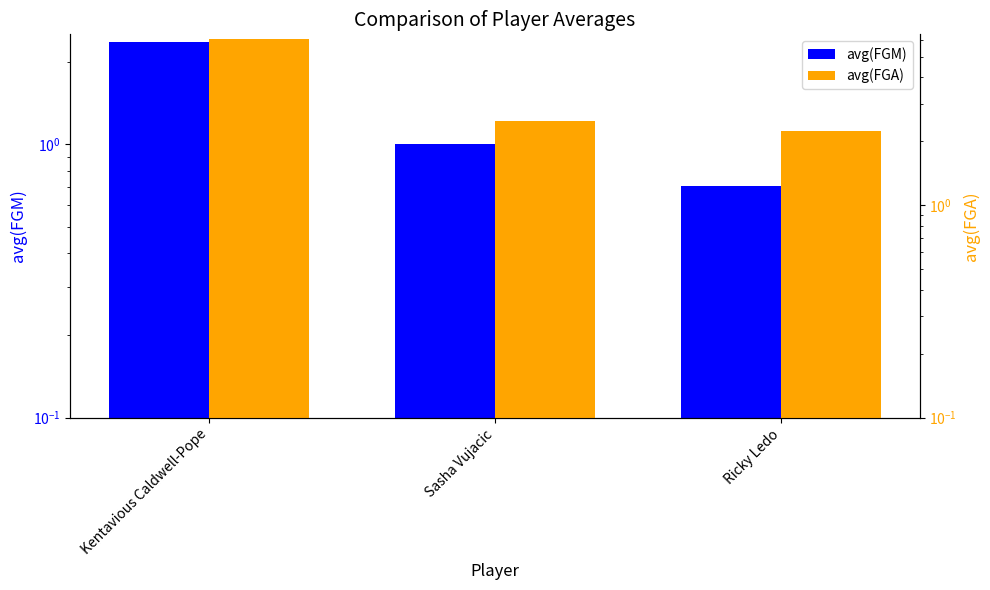

What is the sum of the avg(FGA) values at Ricky Ledo and Sasha Vujacic?

4.7